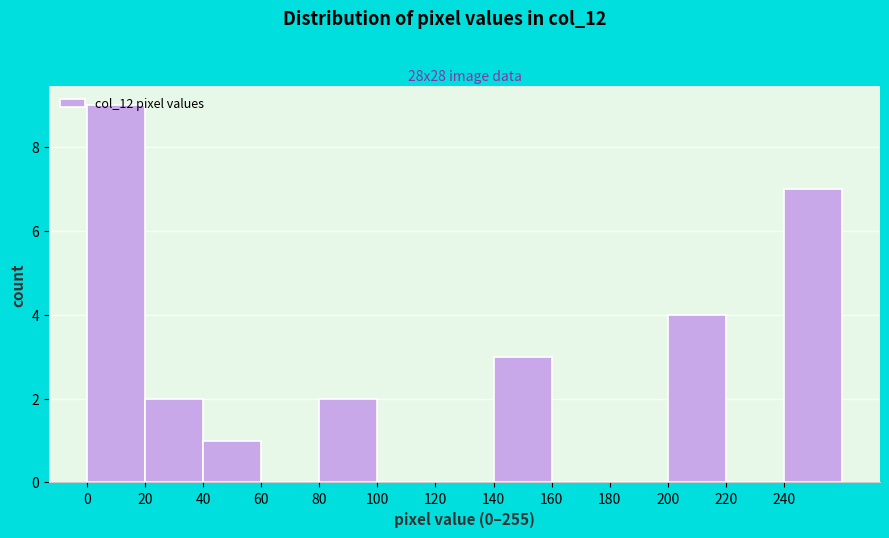

Reading left to right, transcribe this chart: for each bar, give the range it covers on the x-axis and its height. The values are not printed on the chart, so give them approximately, as read against the axis.

0 to 20: 9
20 to 40: 2
40 to 60: 1
60 to 80: 0
80 to 100: 2
100 to 120: 0
120 to 140: 0
140 to 160: 3
160 to 180: 0
180 to 200: 0
200 to 220: 4
220 to 240: 0
240 to 260: 7